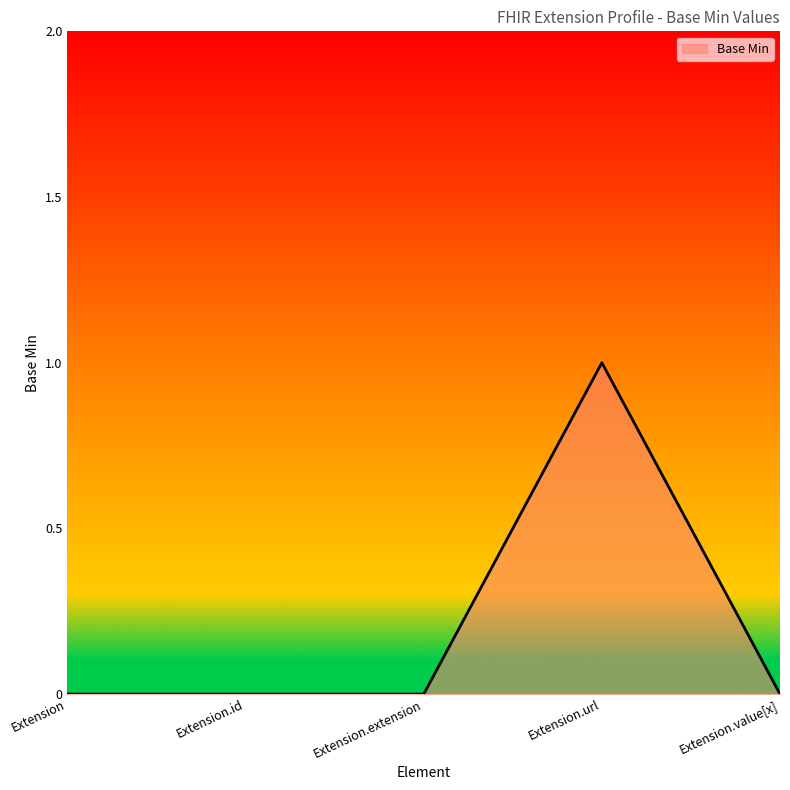

What is the sum of the values at Extension.extension and Extension.url?

1